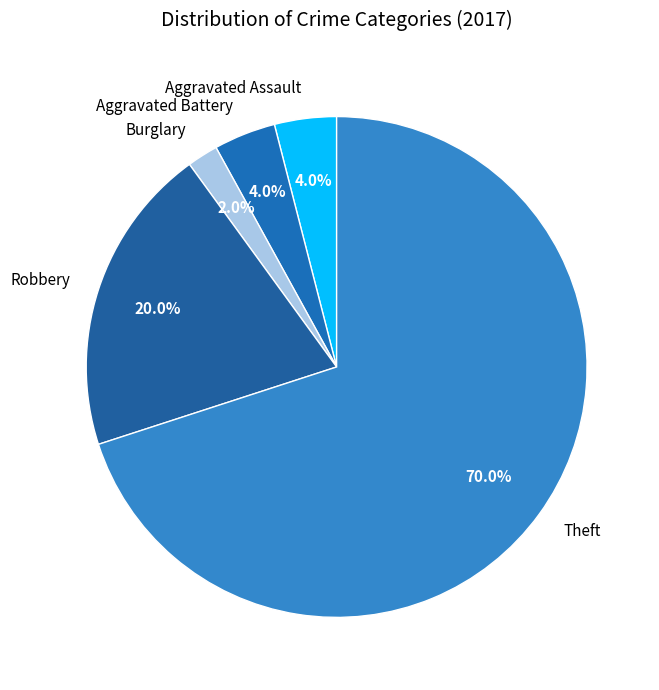

To the nearest percent, what percentage of the pie is Theft?

70%